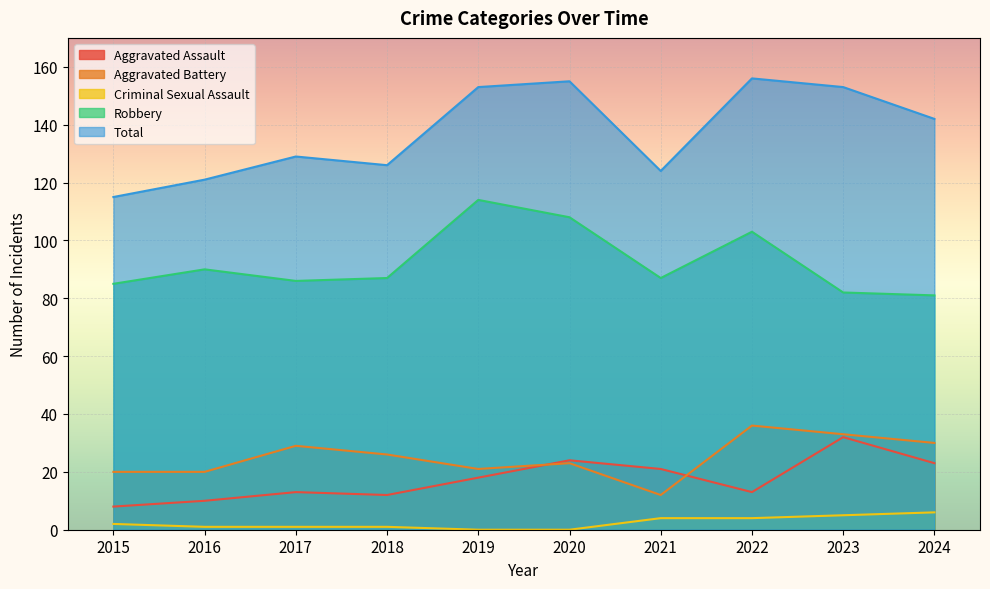

Which has a higher value, 2023 or 2020?

2023